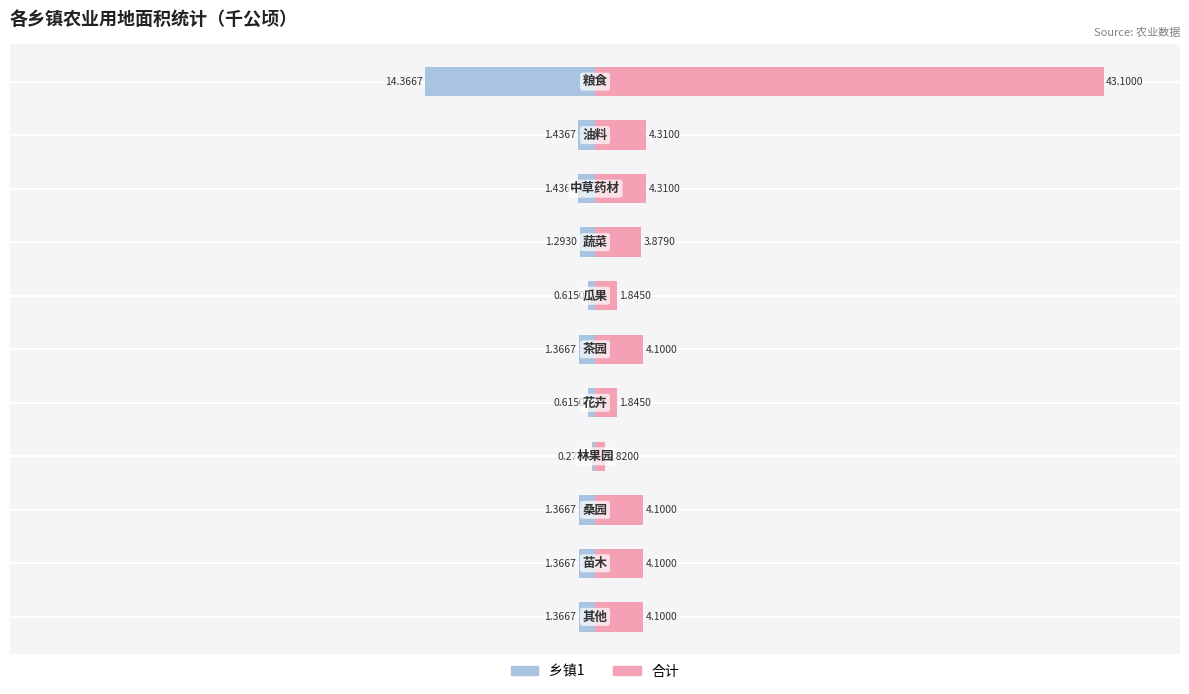

True or false: 乡镇1 has a value of -1.1 at 2.

False